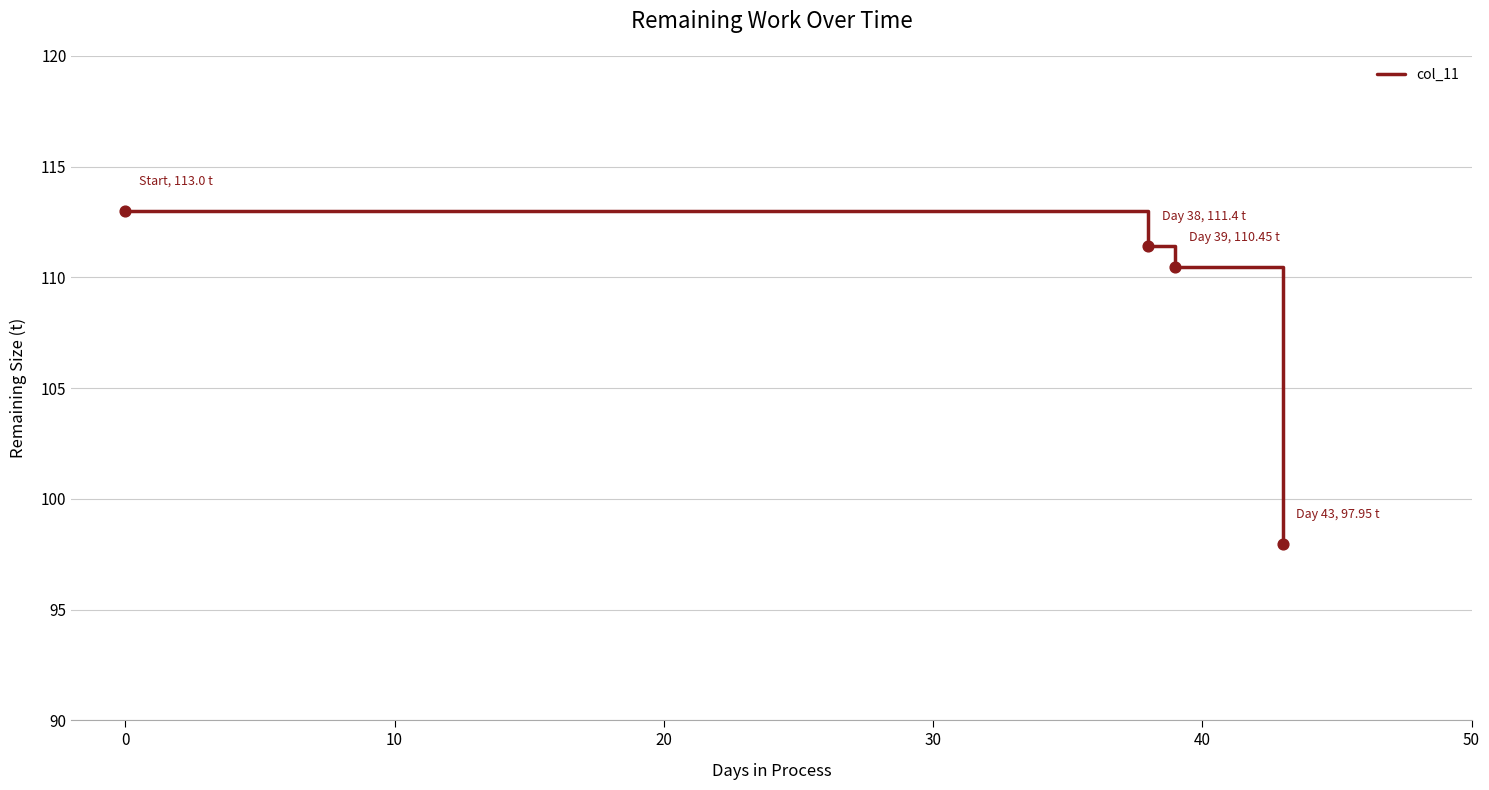

What is the sum of all values?

432.8